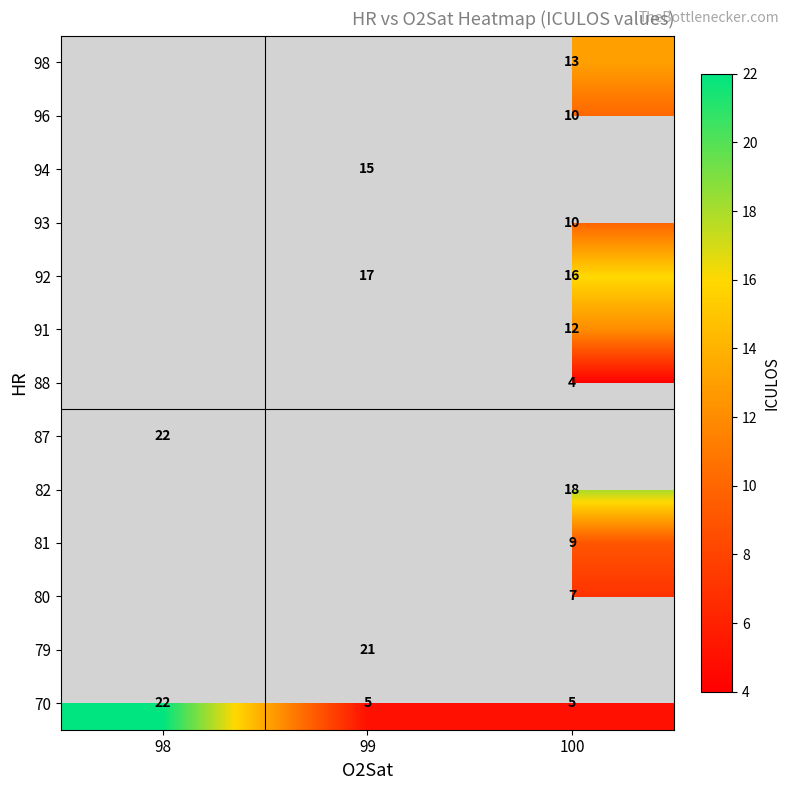

The 98 series shows 13 at 100. True or false?

True